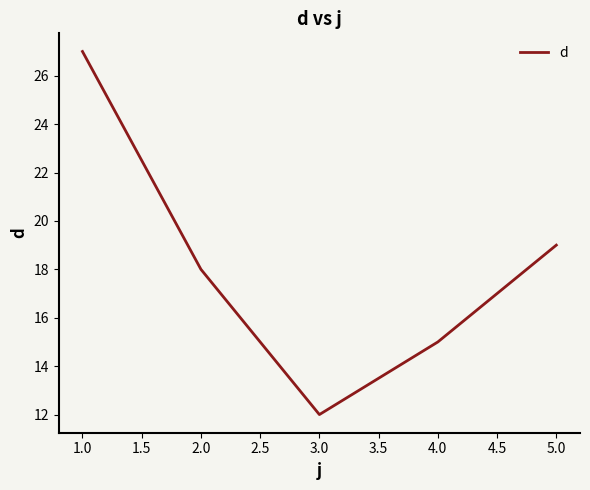

Reading left to right, extract all data points from this chart.

27	18	12	15	19